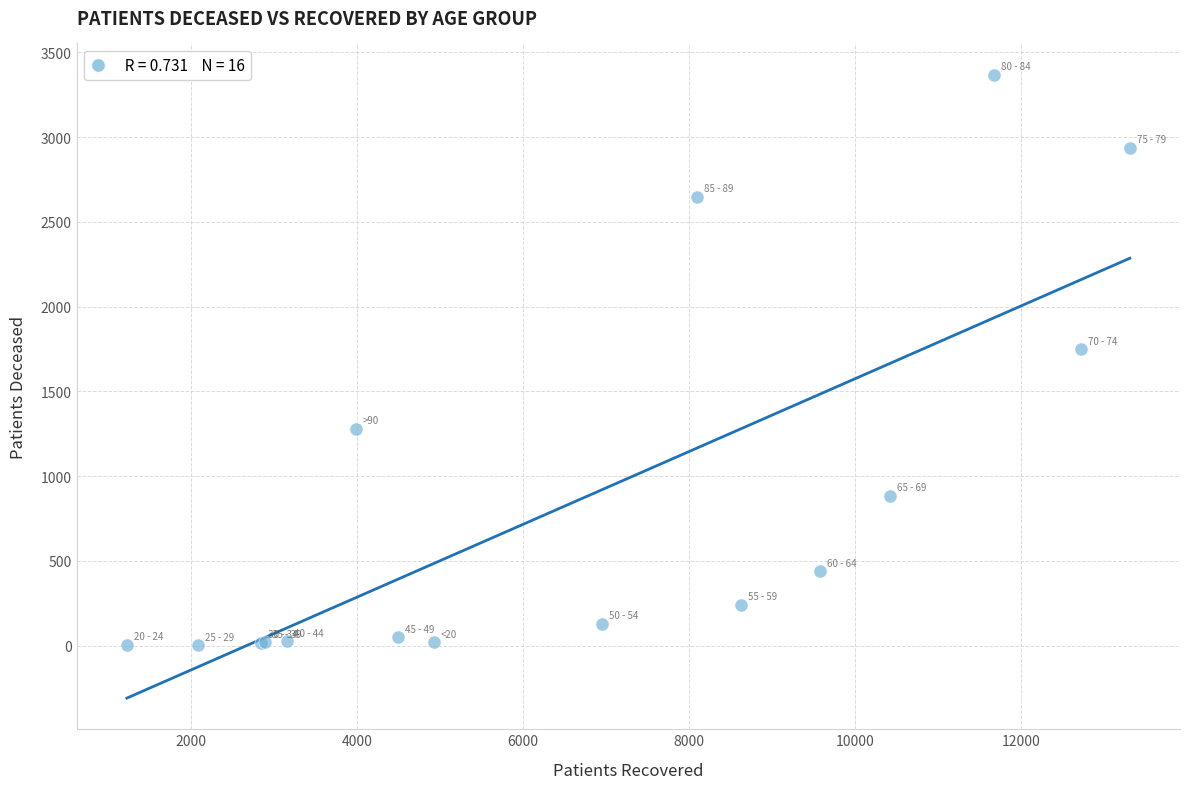

What Y value in the scatter plot is closest to 1685?

1749